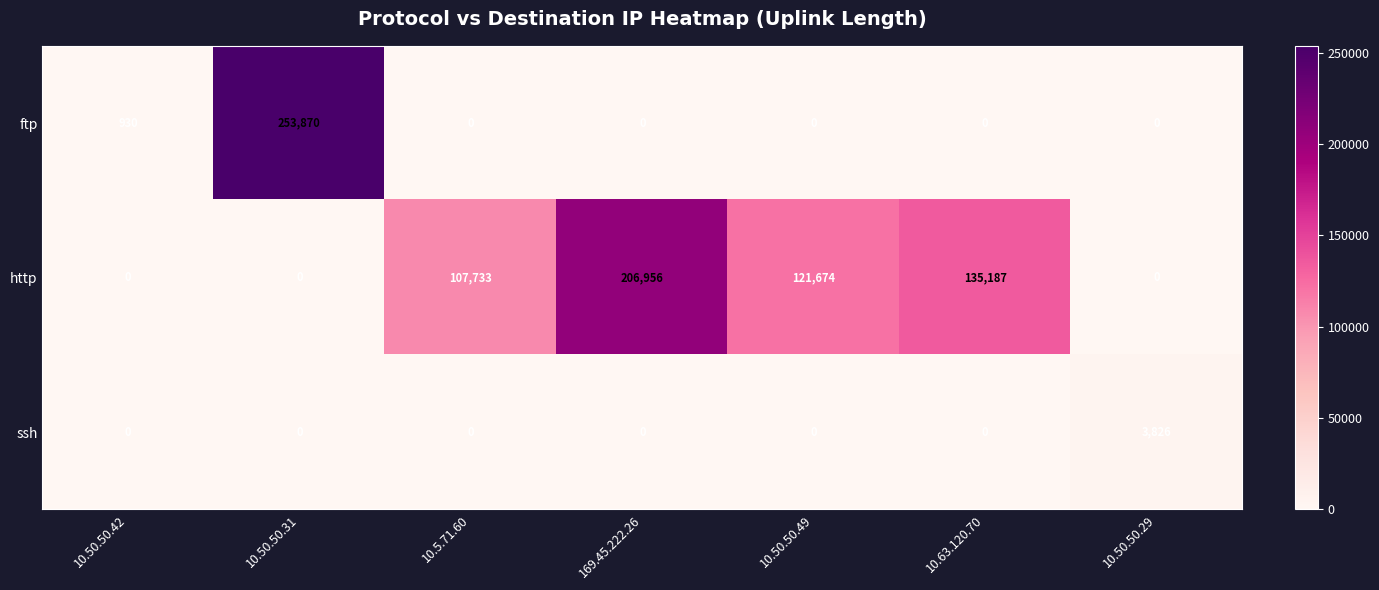

Reading right to left, extract all data points from this chart.

ftp: 10.50.50.29=0	10.63.120.70=0	10.50.50.49=0	169.45.222.26=0	10.5.71.60=0	10.50.50.31=253870	10.50.50.42=930
http: 10.50.50.29=0	10.63.120.70=135187	10.50.50.49=121674	169.45.222.26=206956	10.5.71.60=107733	10.50.50.31=0	10.50.50.42=0
ssh: 10.50.50.29=3826	10.63.120.70=0	10.50.50.49=0	169.45.222.26=0	10.5.71.60=0	10.50.50.31=0	10.50.50.42=0